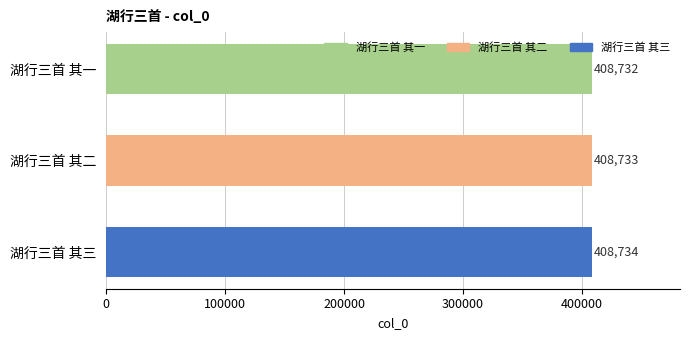

Rank the categories by value from lowest to highest.

湖行三首 其一, 湖行三首 其二, 湖行三首 其三